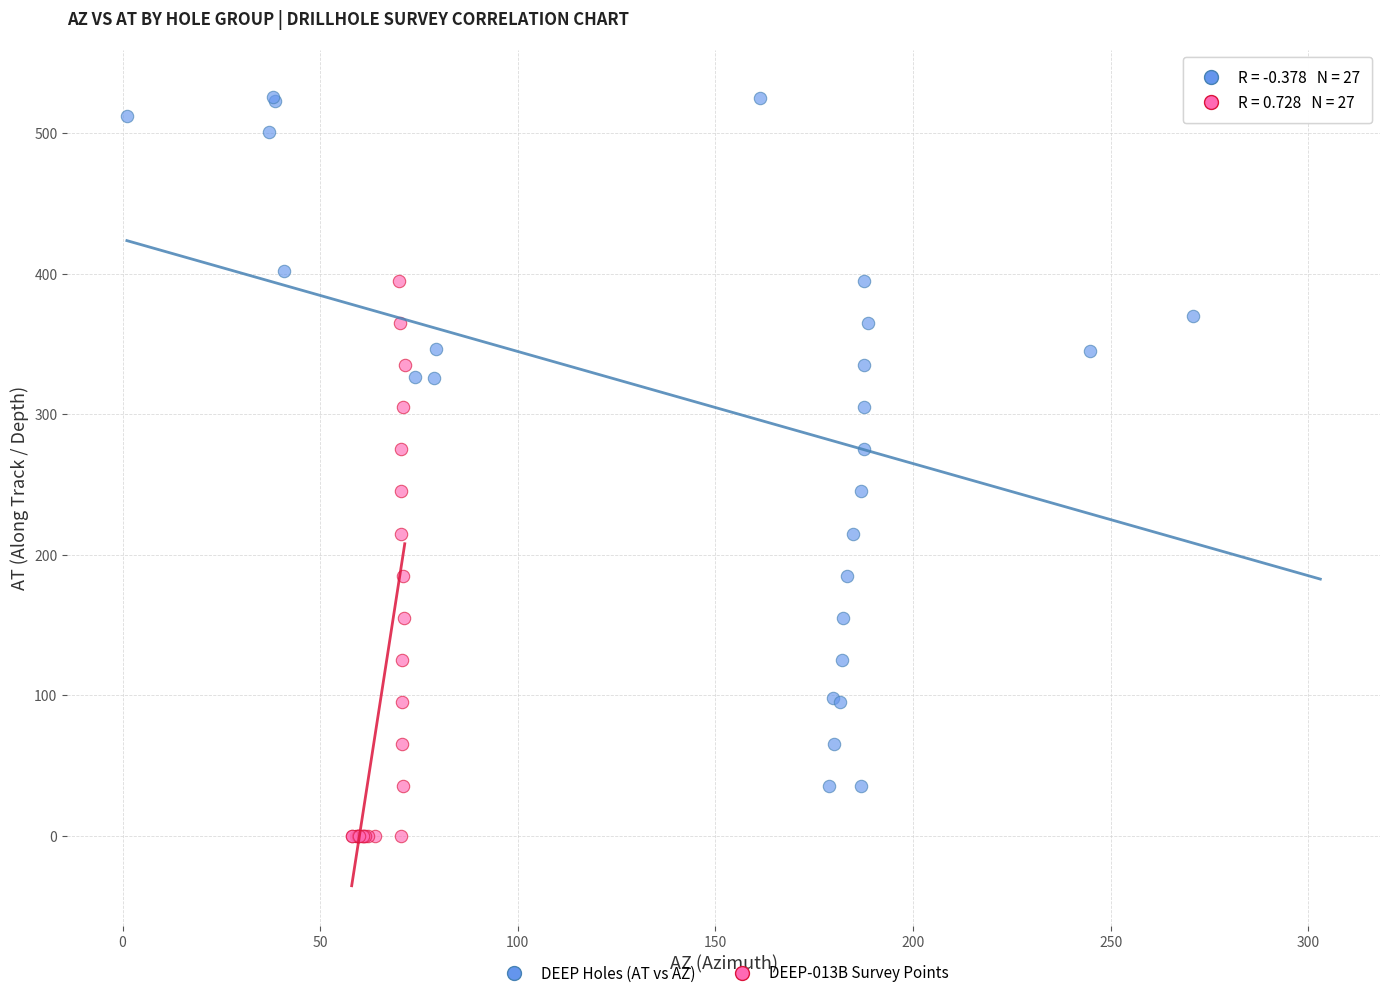

What are all the series names shown in the legend?

DEEP Holes (AT vs AZ), DEEP-013B Survey Points